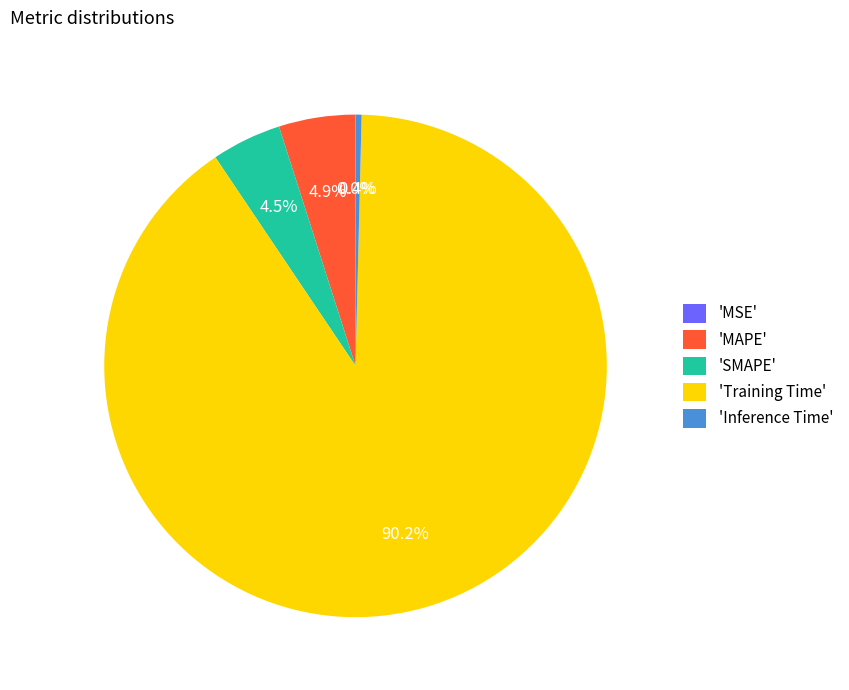

How much of the chart is everything except 'Training Time'?

9.8%